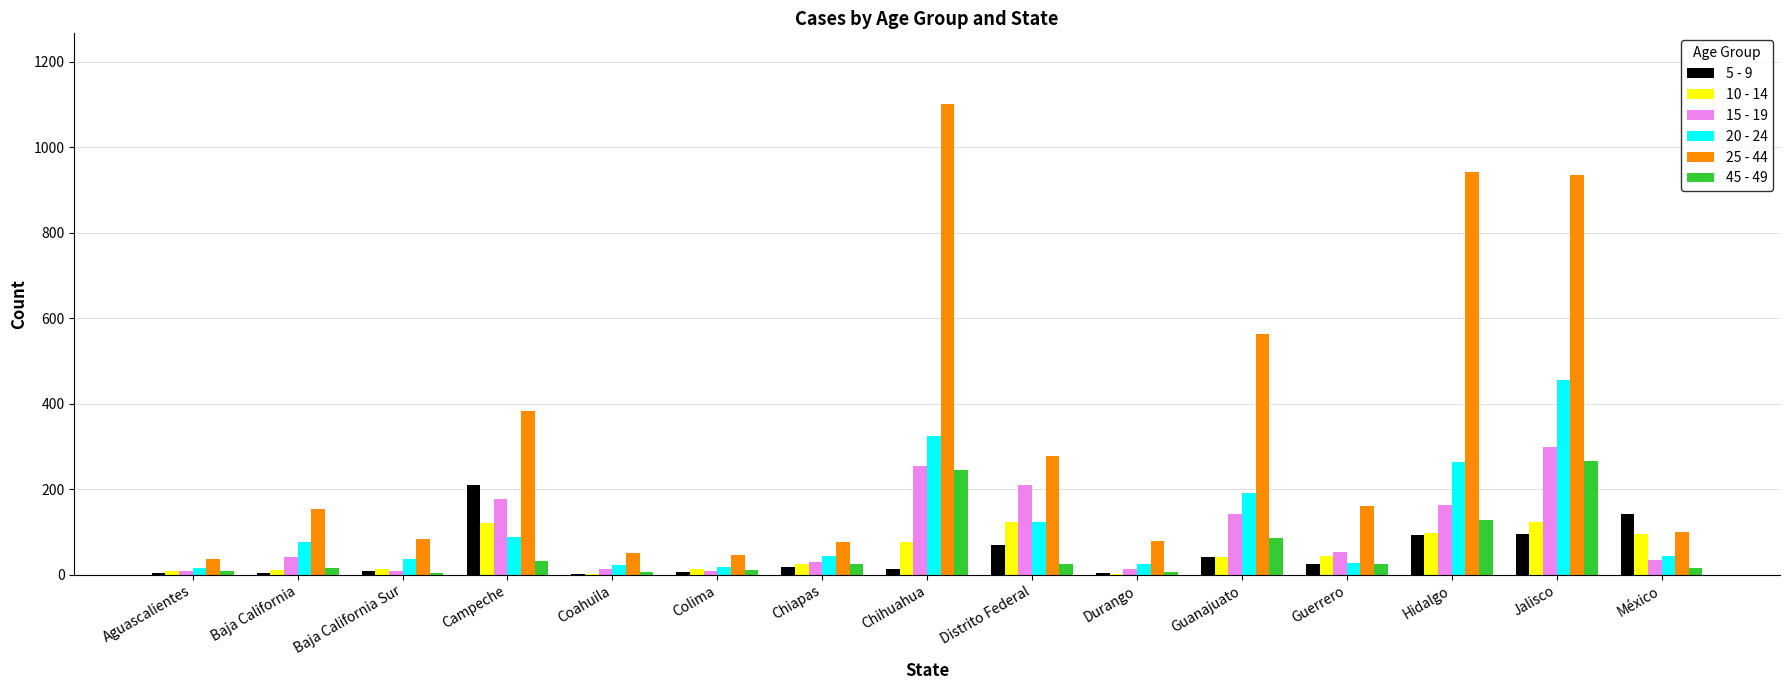

Is it true that 20 - 24 equals 173 at Distrito Federal?

False